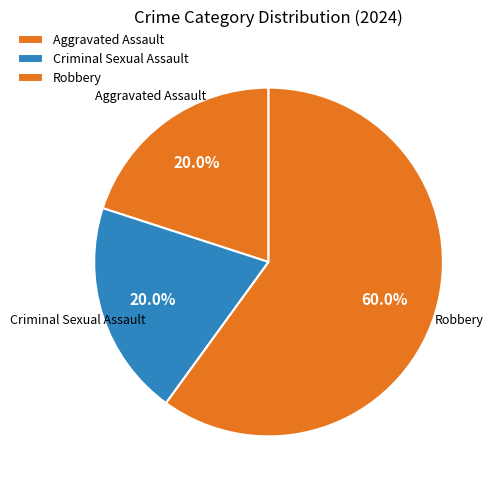

Which category has the biggest portion of the pie?

Robbery